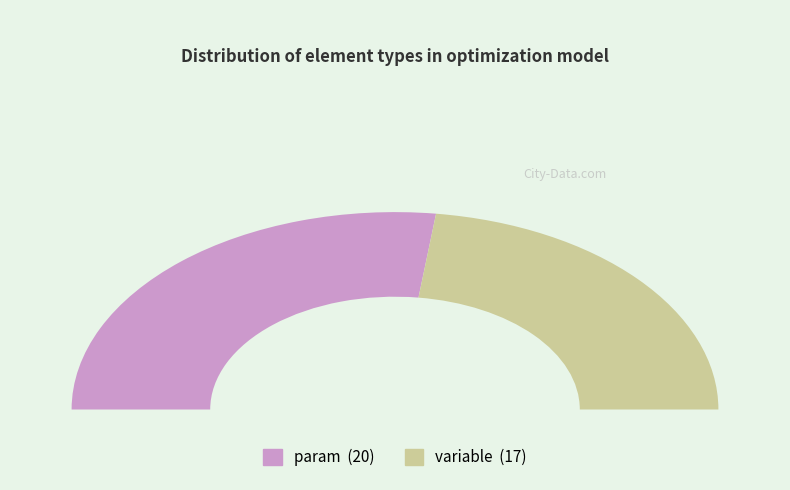

To the nearest percent, what is the difference between the variable and param slice percentages?

8%